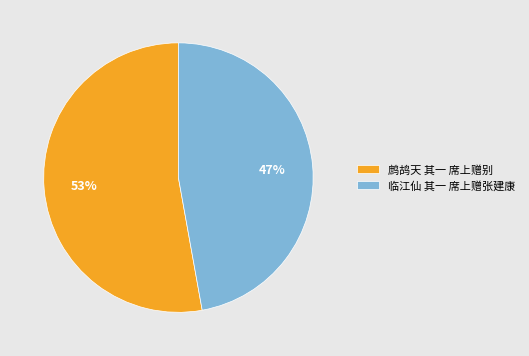

Count the number of slices in the pie.

2